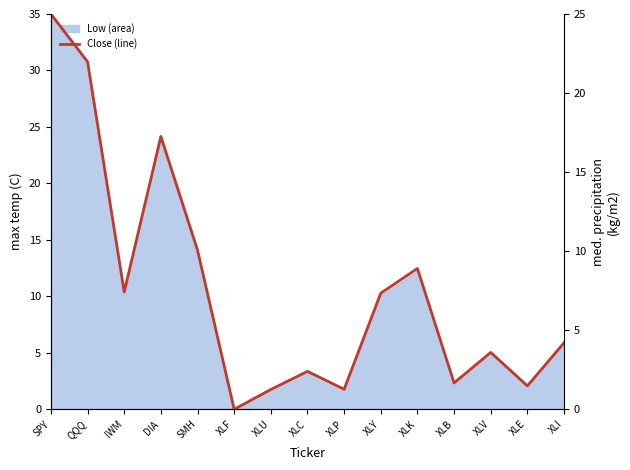

What is the greatest value displayed?

25.0